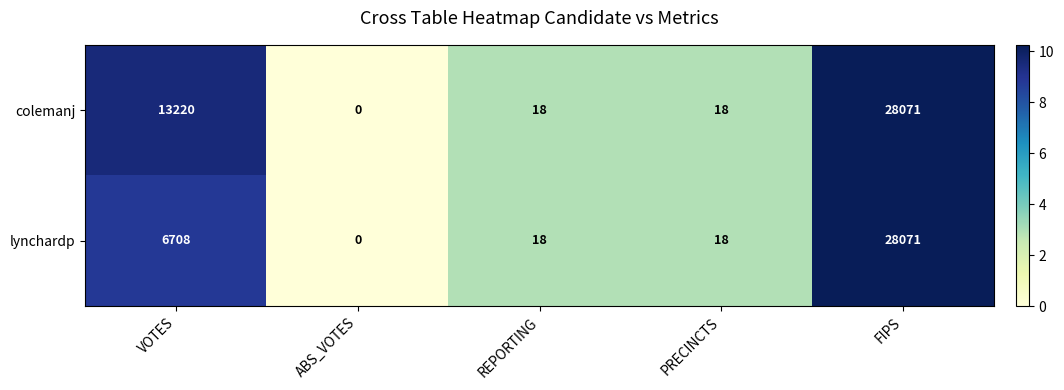

At which category is the sum across all series the highest?

FIPS